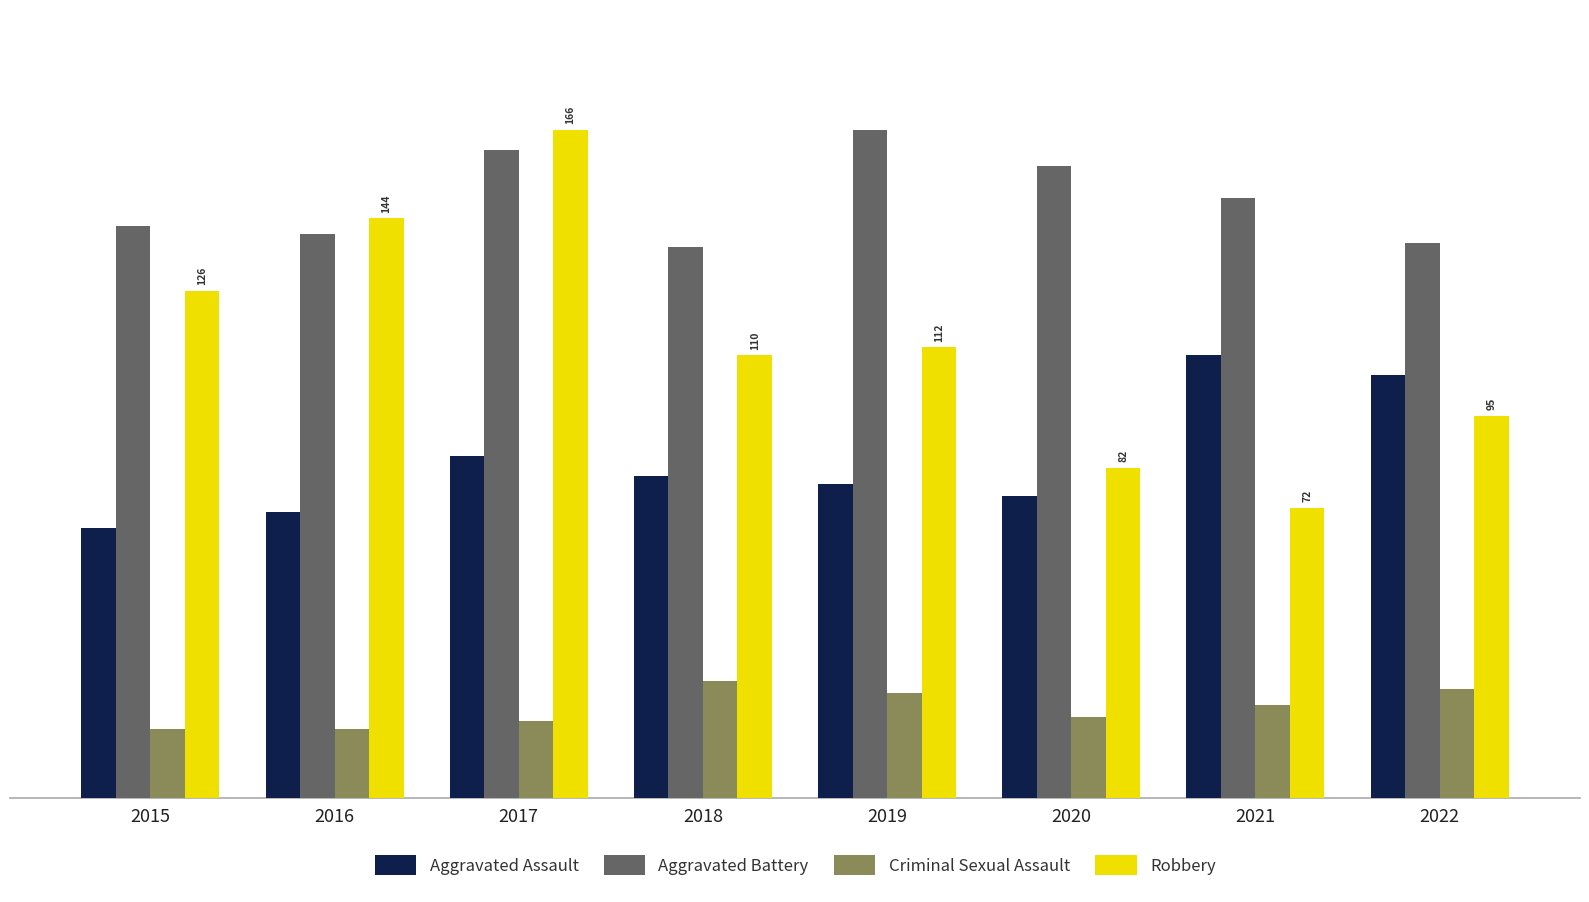

What is the sum of all Aggravated Assault values?

671